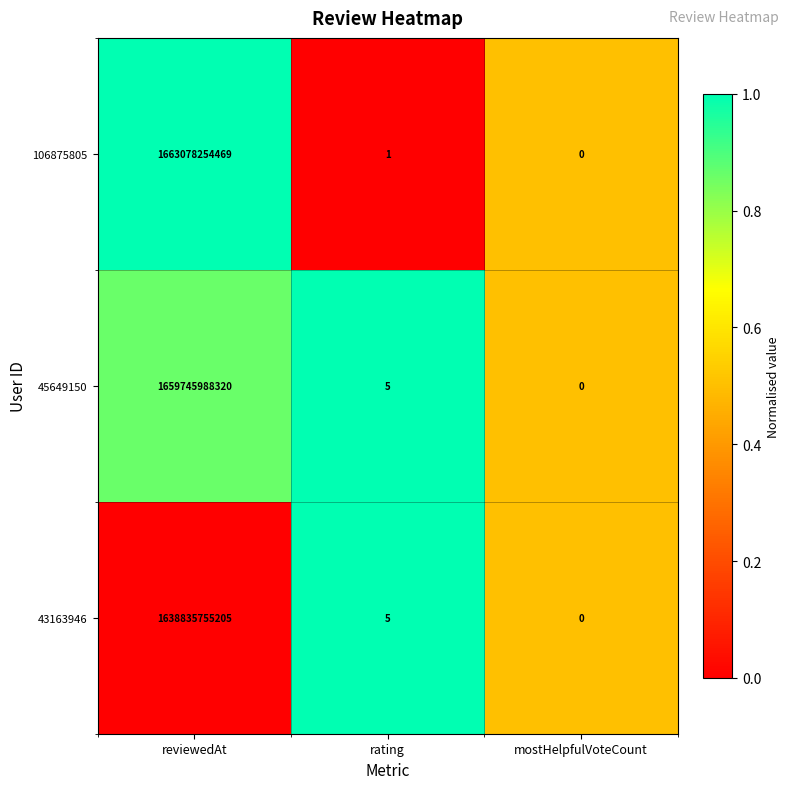

Which series has the widest spread of values?

106875805